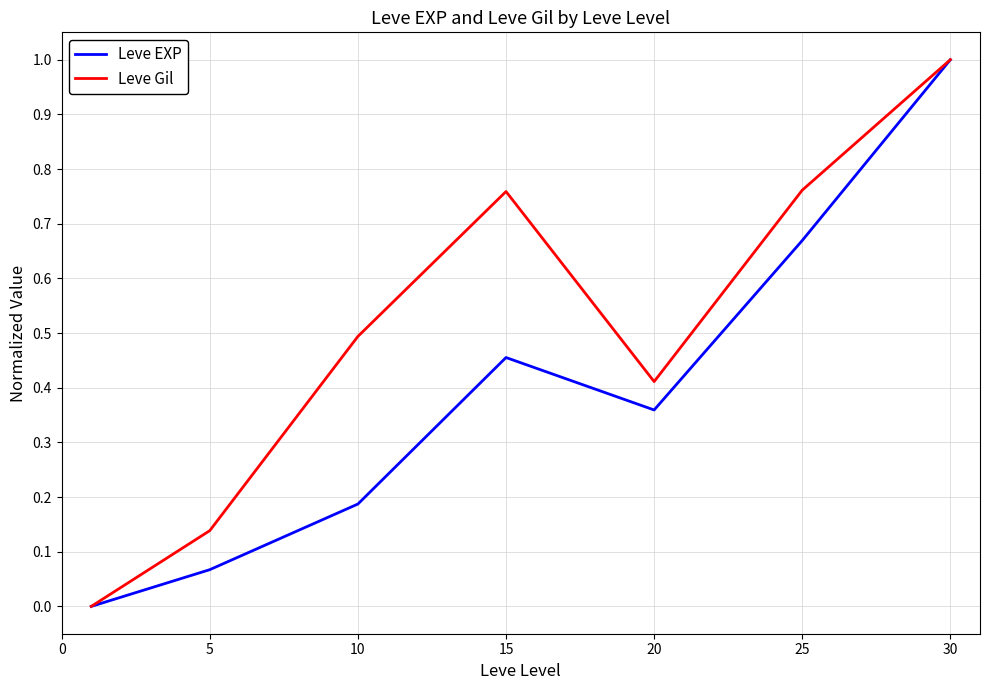

What is the maximum value for Leve EXP?

1.0